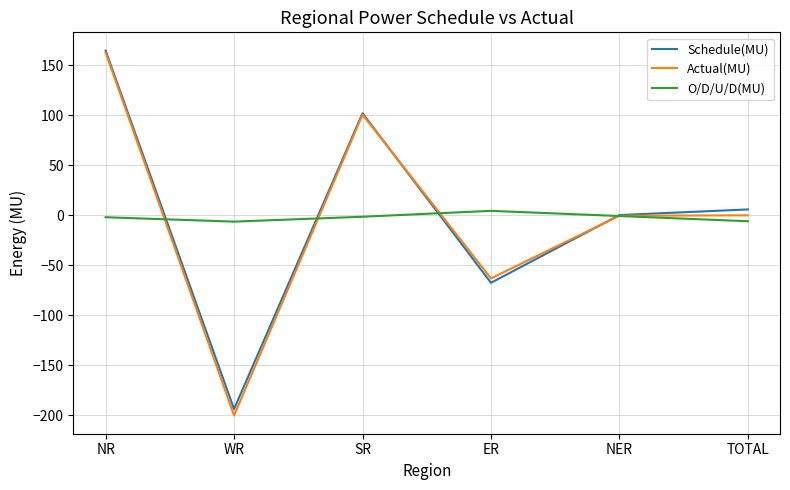

At which category is the sum across all series the highest?

NR